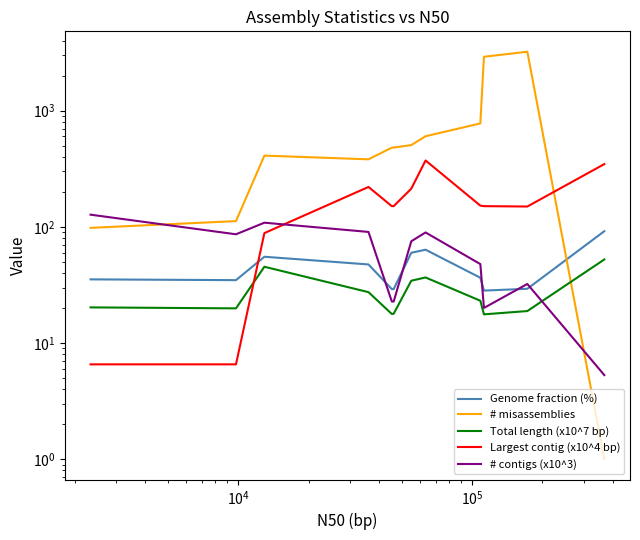

Which series has the largest range (max minus min)?

# misassemblies